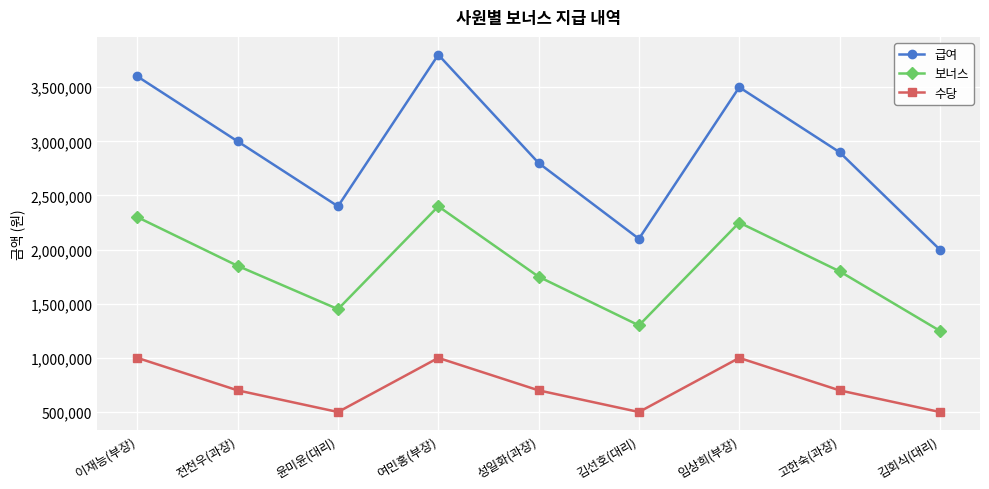

Which category has the highest value across all series?

여민홍(부장)